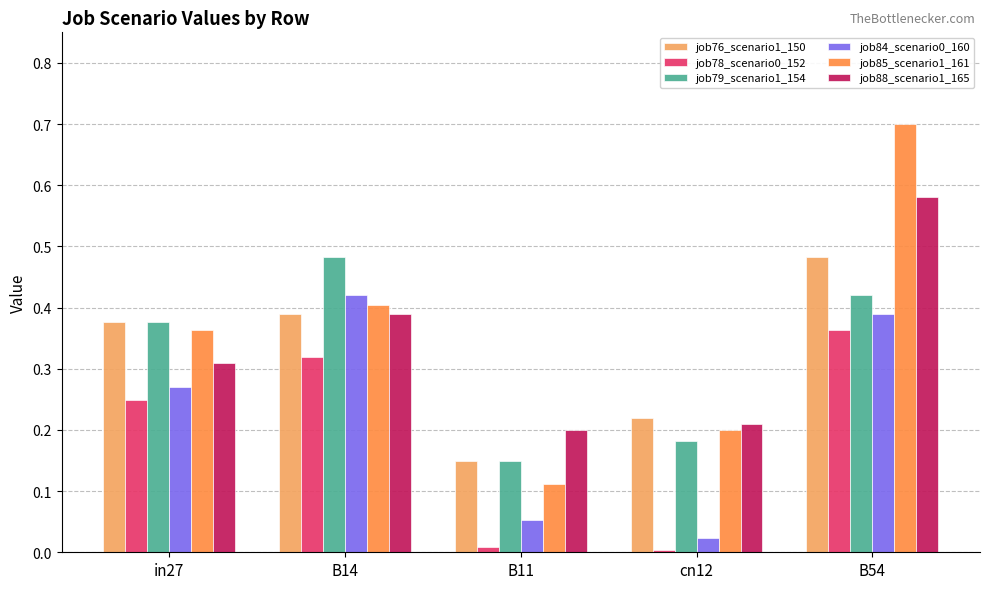

How many bars are there in each group?

6